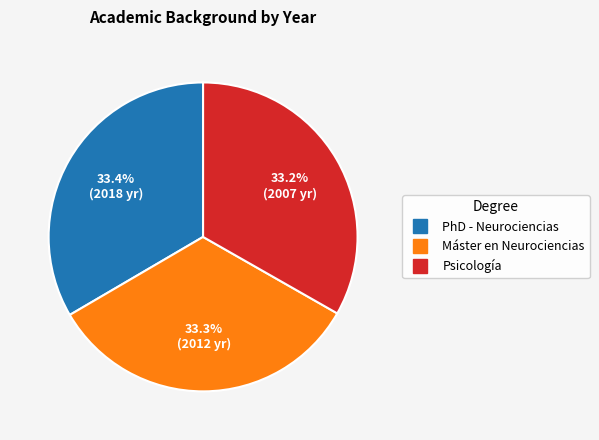

To the nearest percent, what is the average slice percentage?

33%